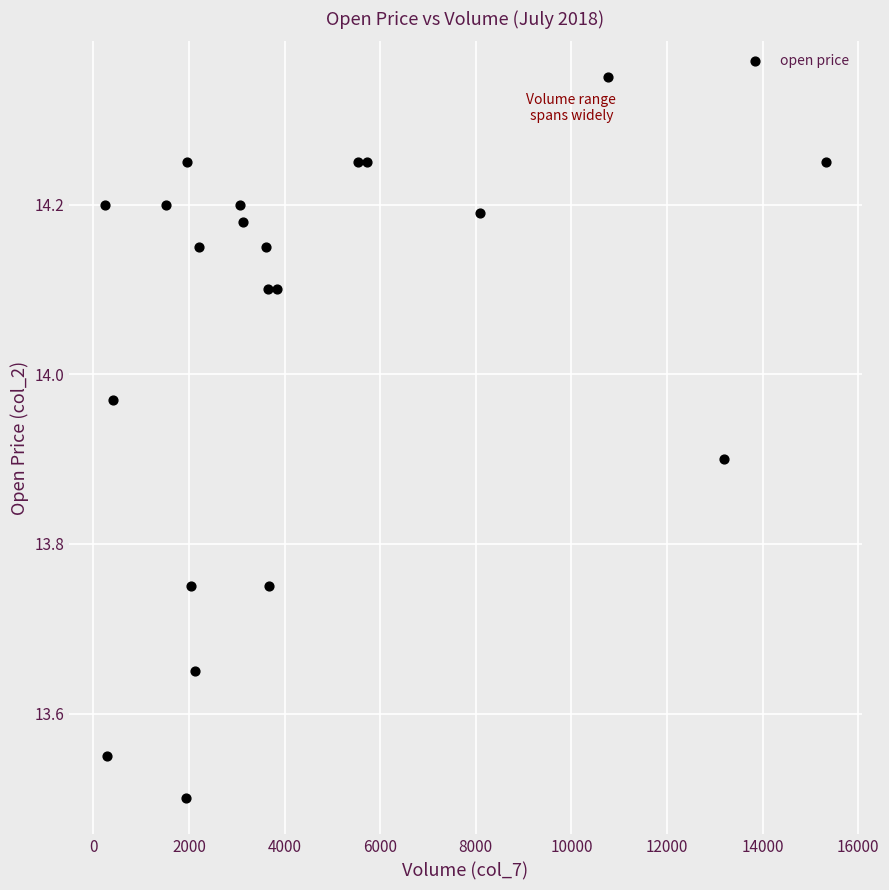

What Y value in the scatter plot is closest to 13?

13.5